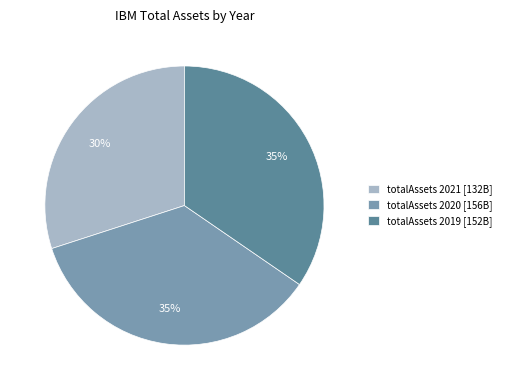

Does totalAssets 2019 [152B] represent more than half of the total?

No